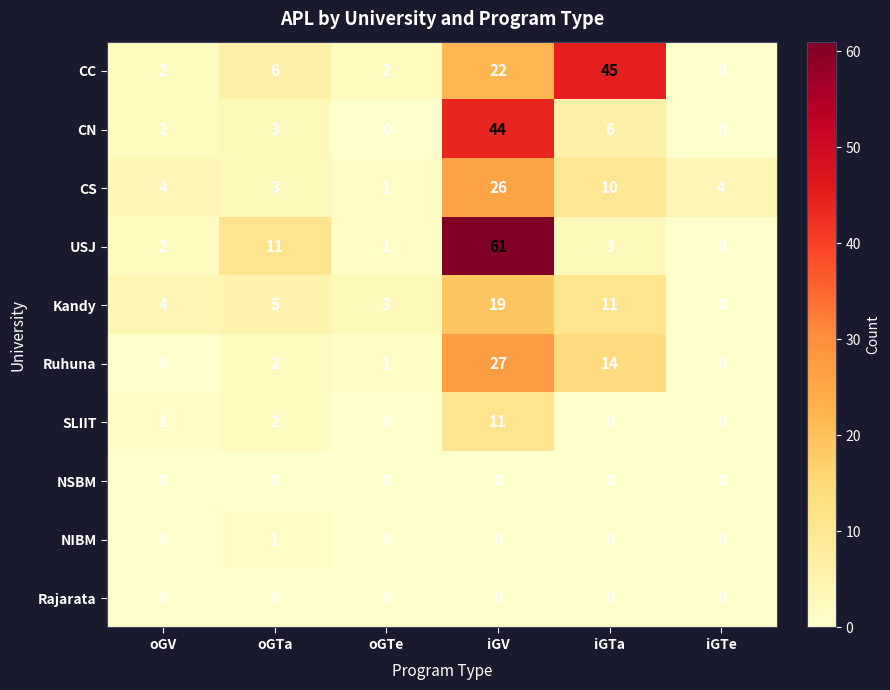

How many data points does each series have?

6